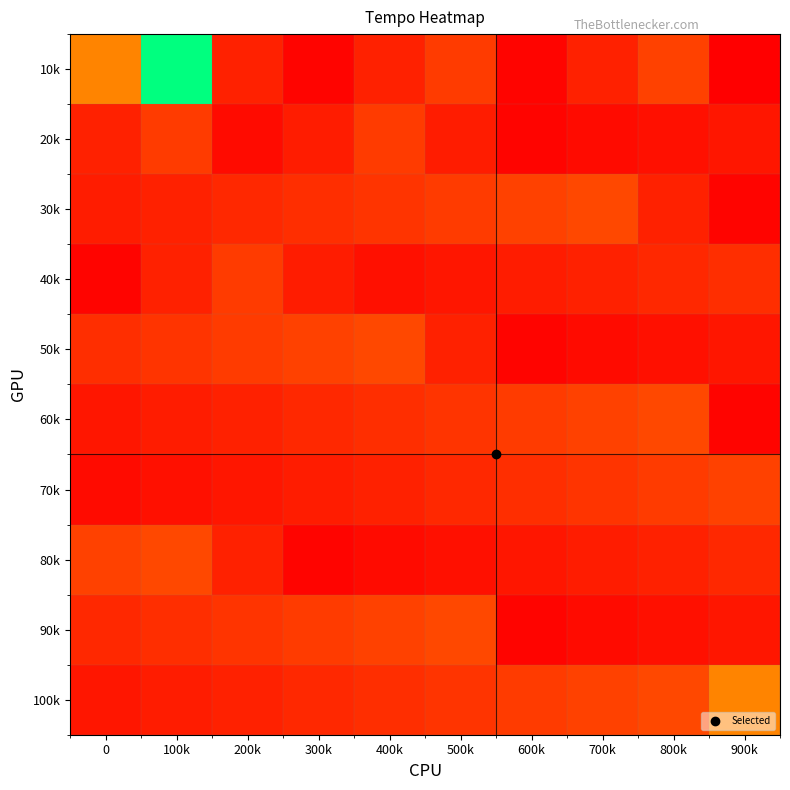

What is the maximum value shown in the chart?

100000.0